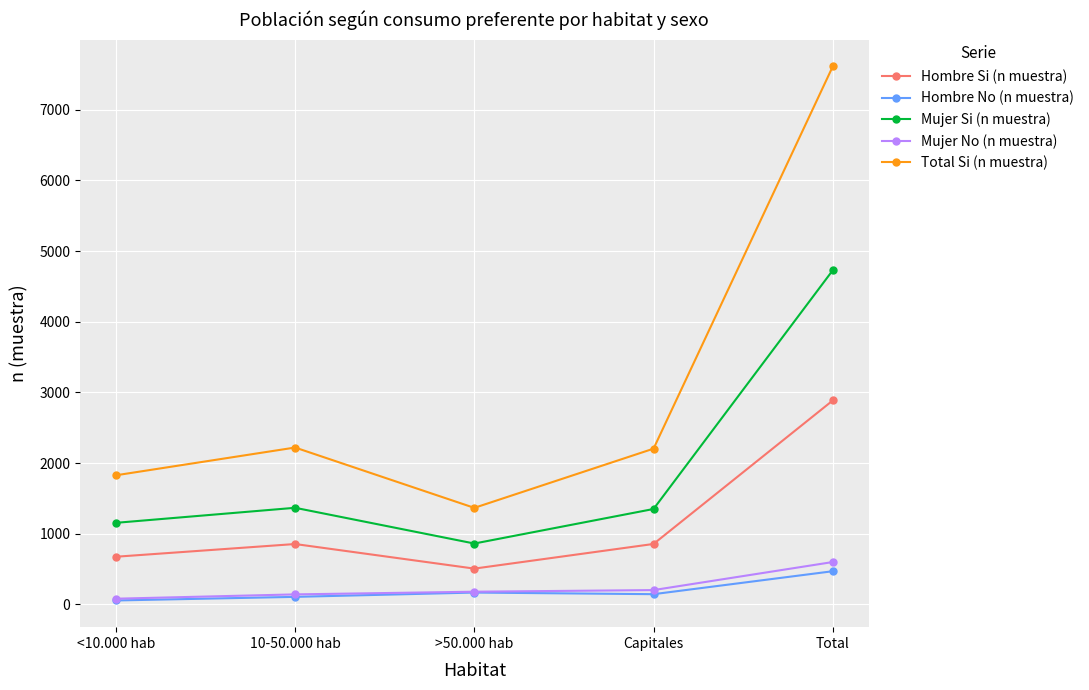

What is the value of the Total Si (n muestra) point at the 1st from the left?

1826